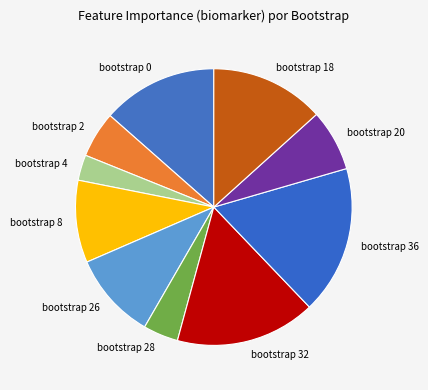

Which has a higher value, bootstrap 28 or bootstrap 18?

bootstrap 18